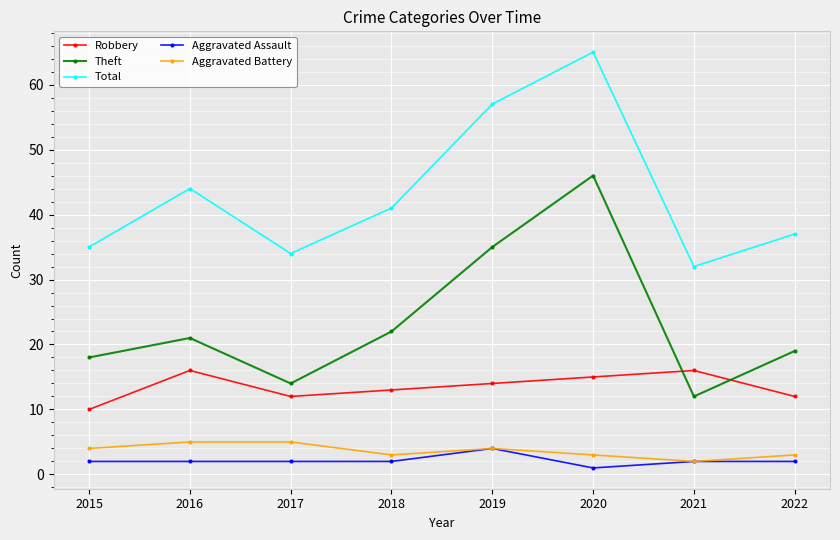

How many lines are shown in the chart?

5